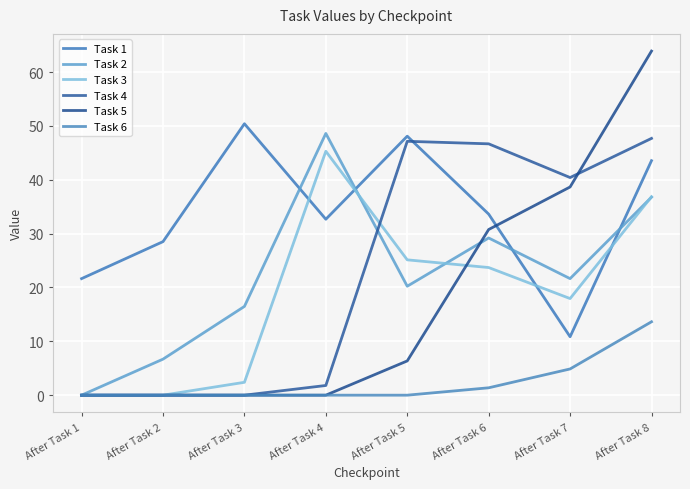

How many interior local valleys does the Task 1 series have?

2